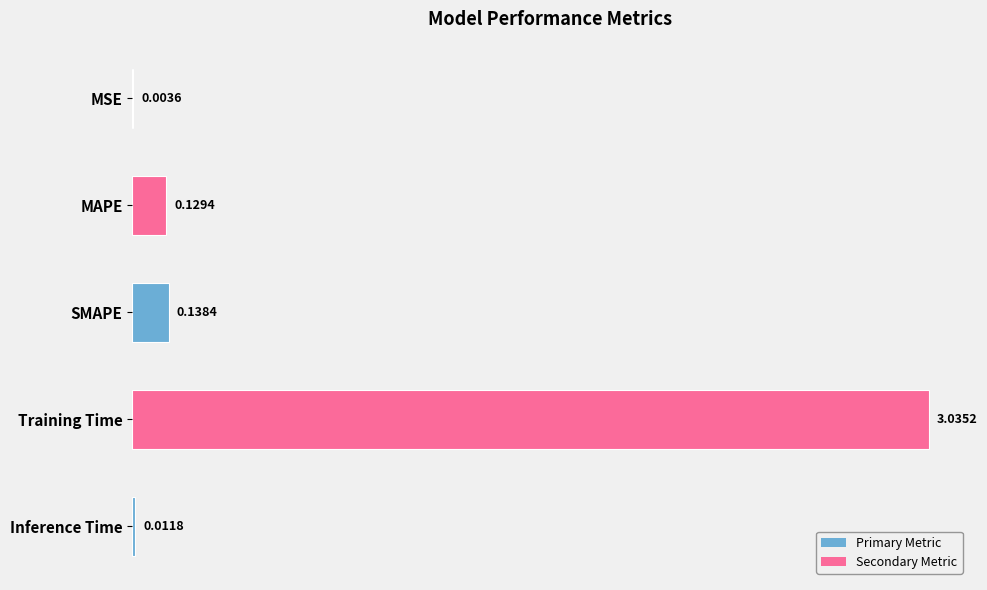

At which category does the chart reach its peak across all series?

Training Time